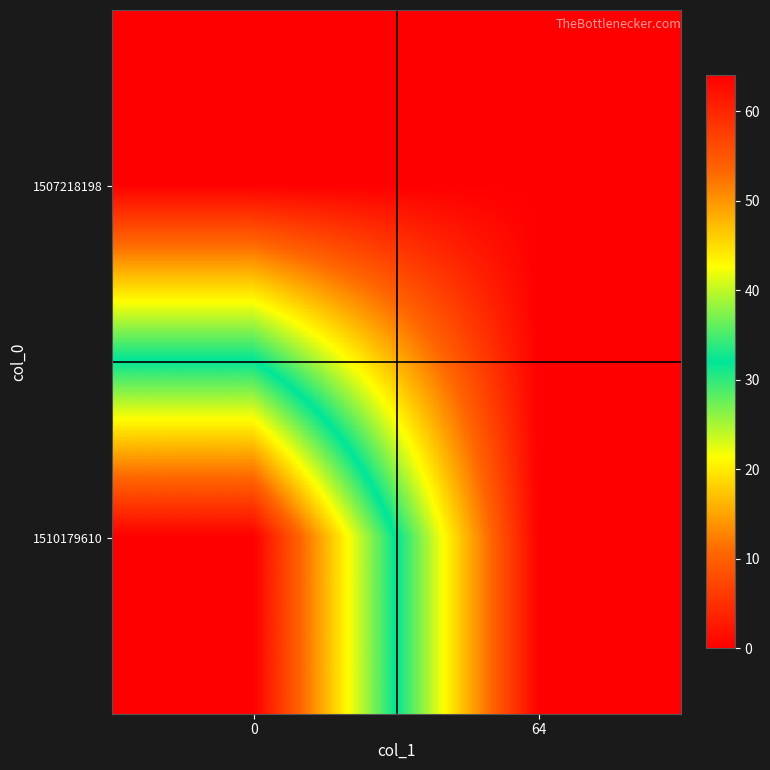

How many categories are shown in the chart?

2